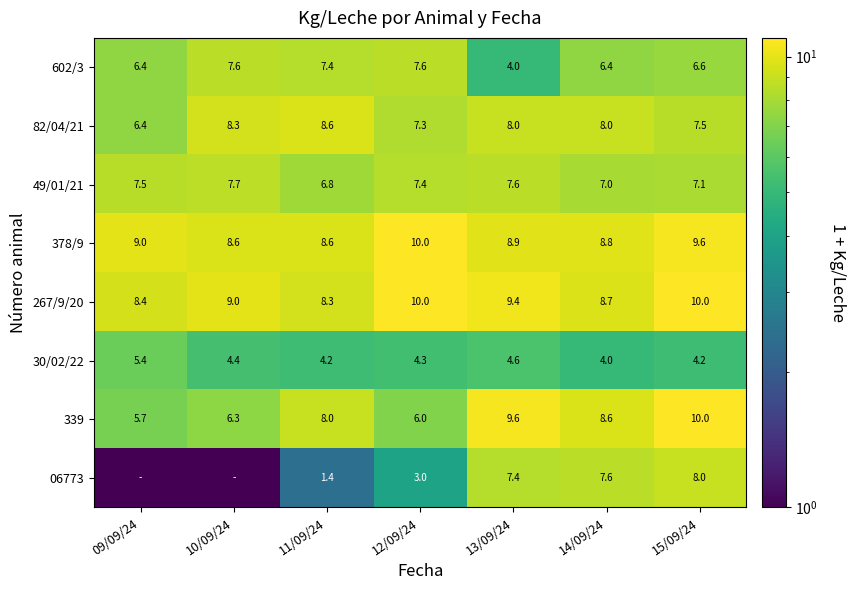

Between 10/09/24 and 14/09/24, which is larger?

10/09/24